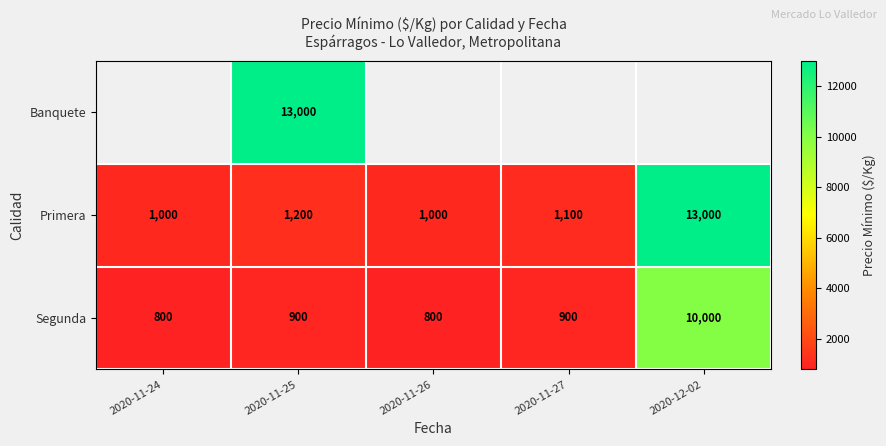

Read the Segunda value at 2020-12-02.

10000